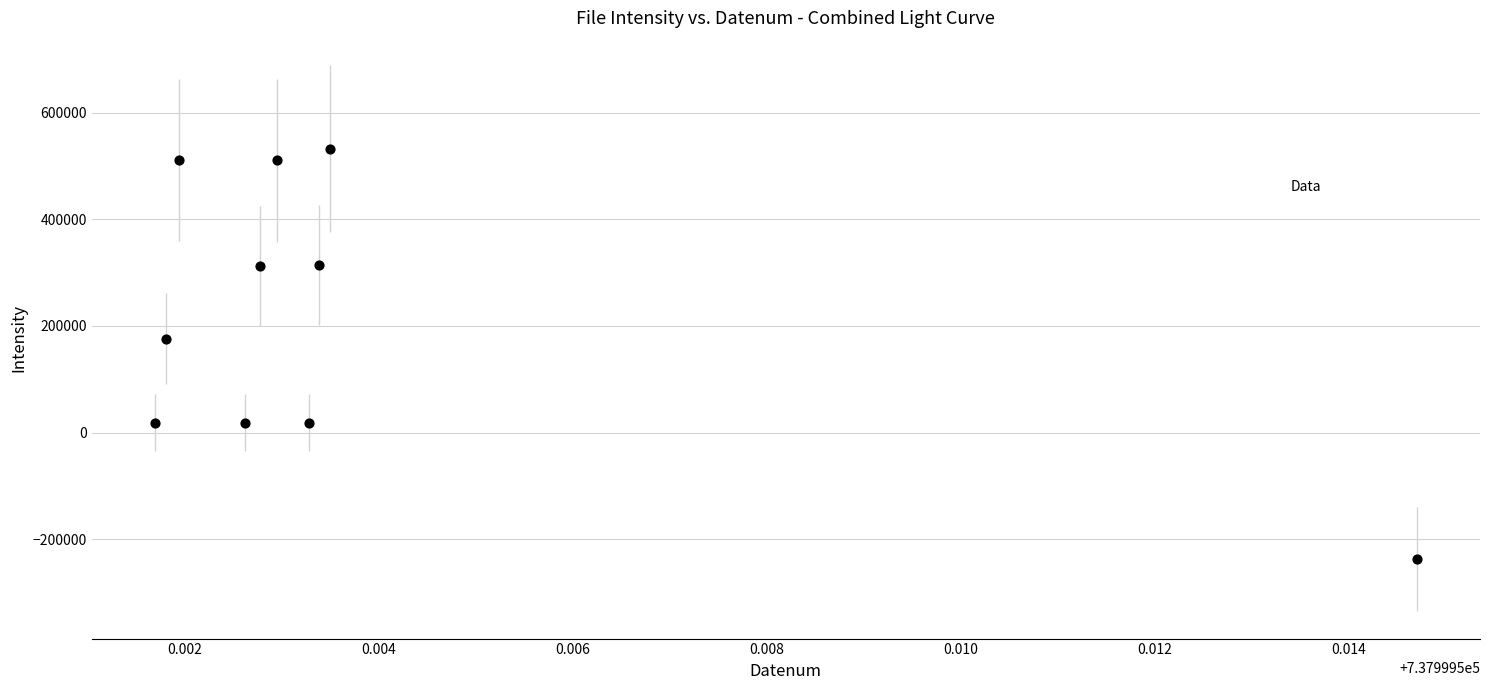

What Y value in the scatter plot is closest to 147438?

175691